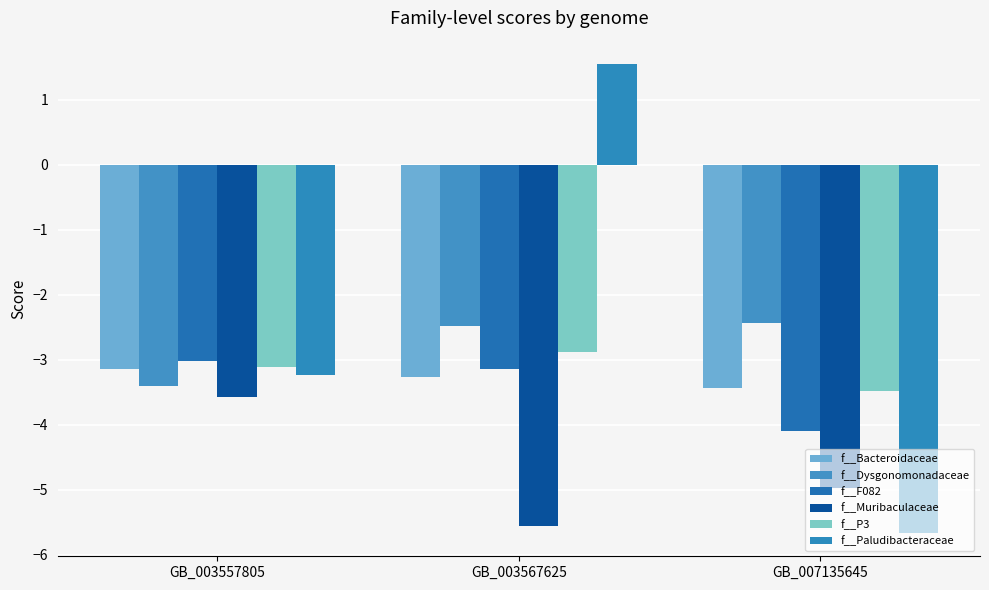

What is the value of the f__F082 bar at the 2nd from the left?

-3.1